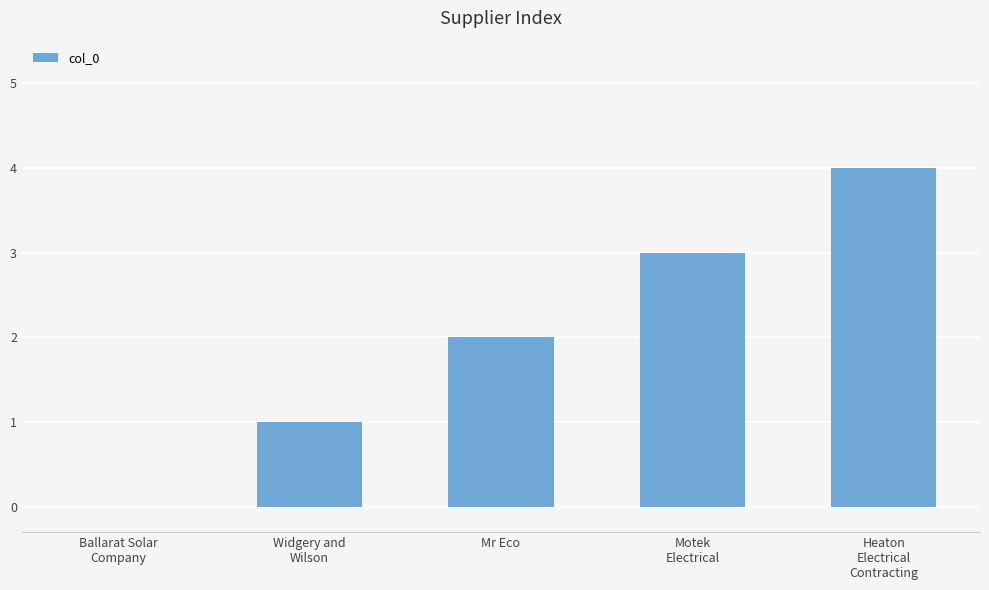

True or false: the data shows 4 at Heaton
Electrical
Contracting.

True